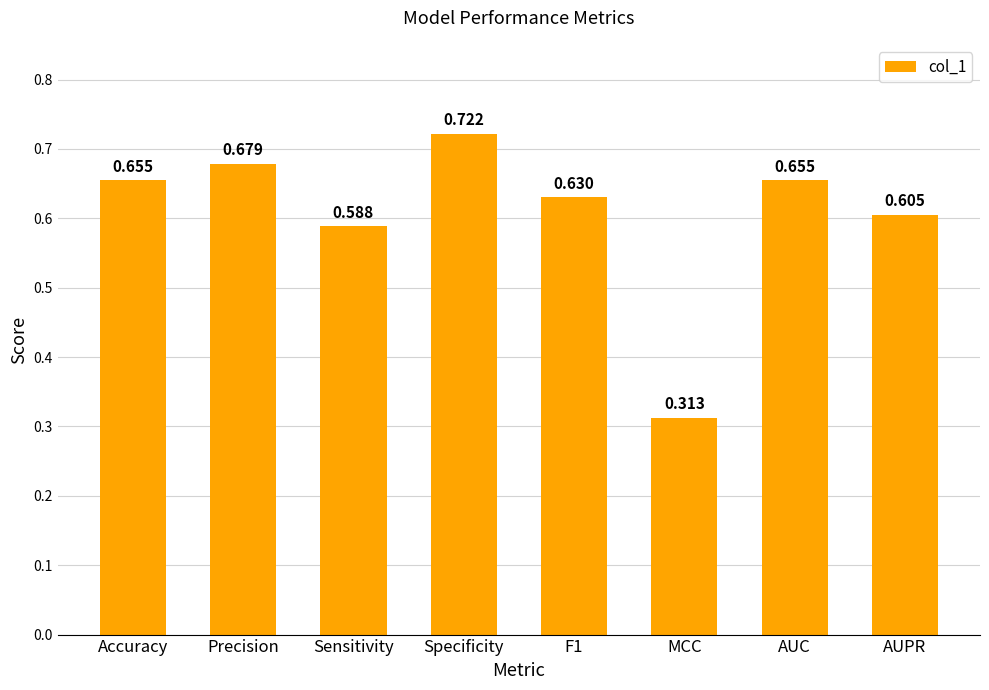

Between F1 and AUPR, which is larger?

F1